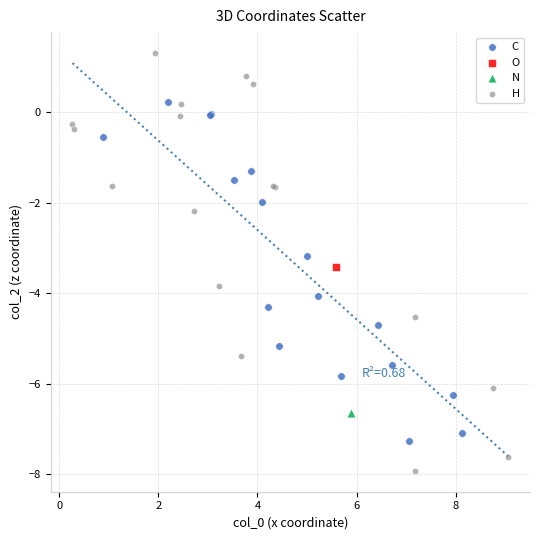

Which series contains the highest Y value?

H